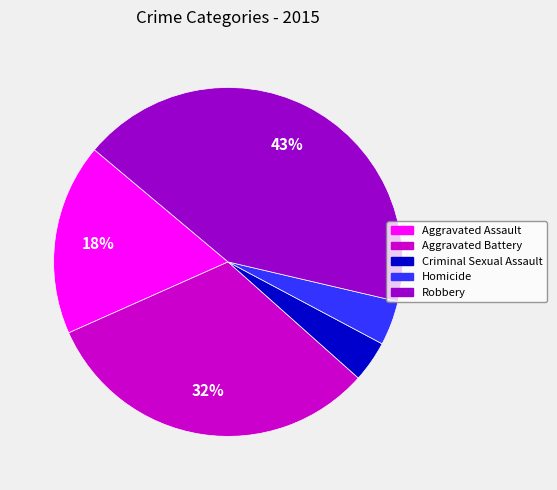

True or false: Aggravated Battery accounts for 32% of the total.

True